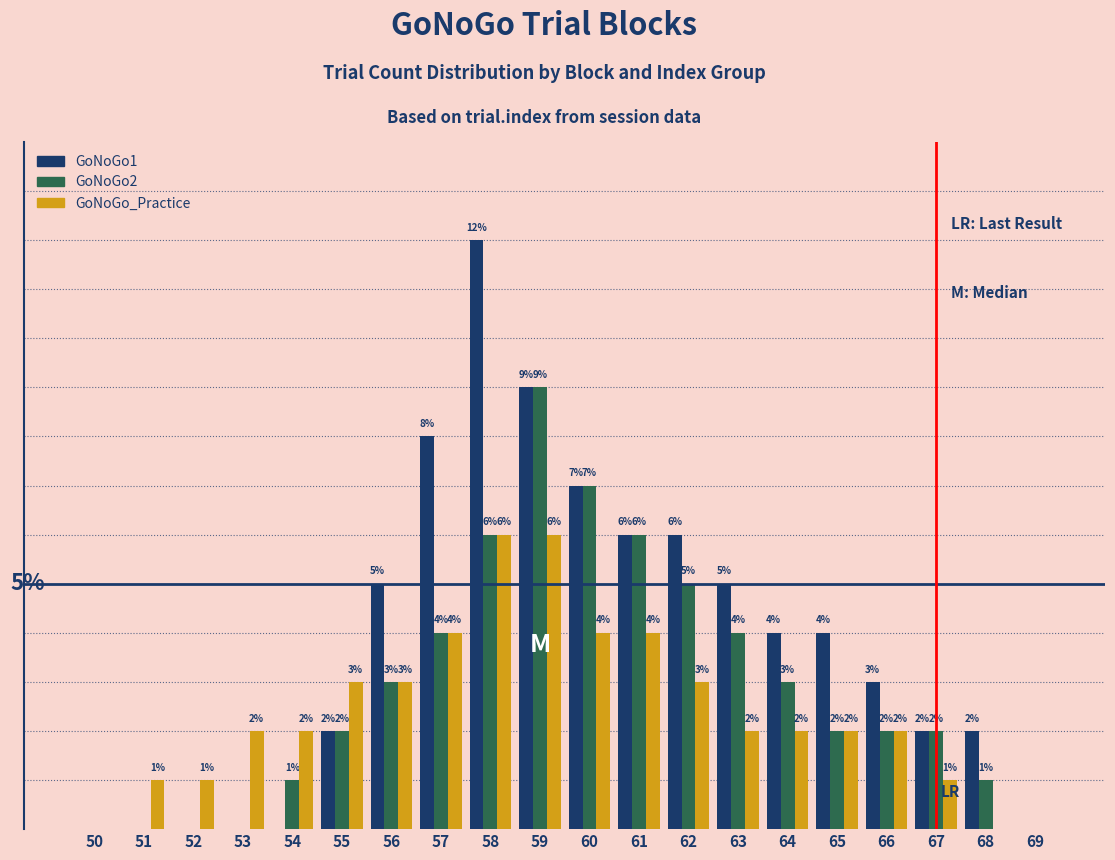

Is the value of GoNoGo_Practice at 56 greater than the value of GoNoGo1 at 68?

Yes